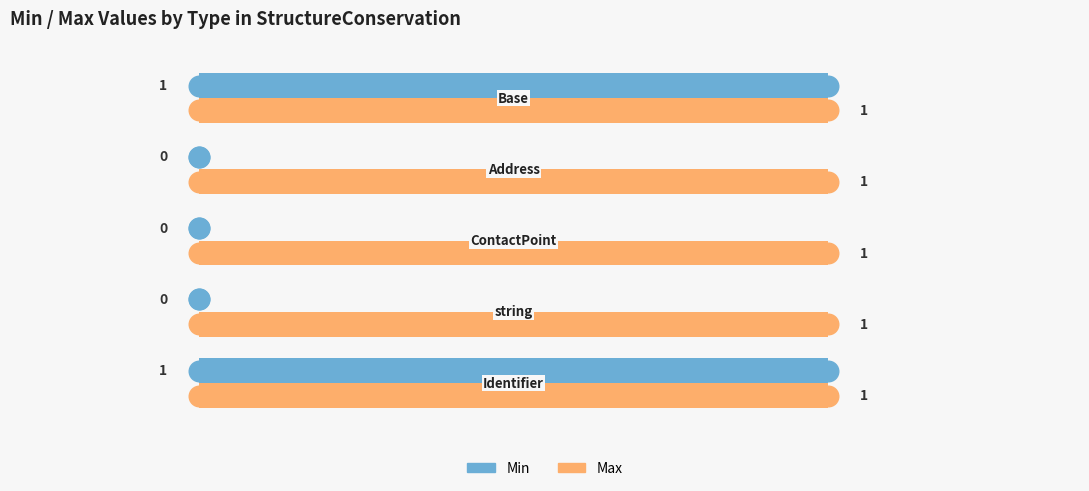

Which series has the widest spread of Y values?

Min